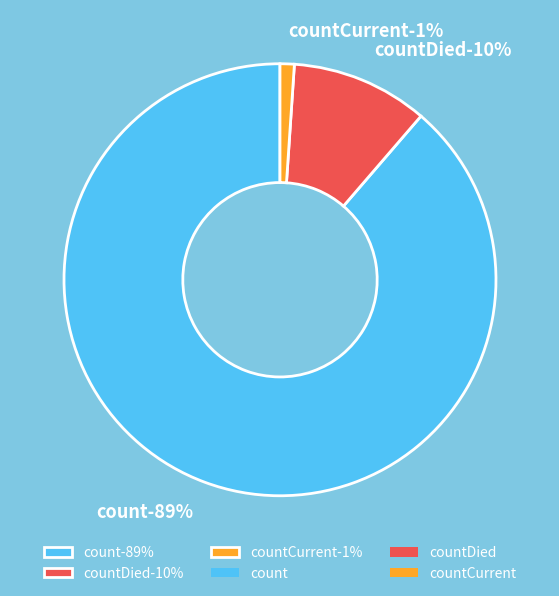

What percentage is the countDied slice, to the nearest percent?

10%